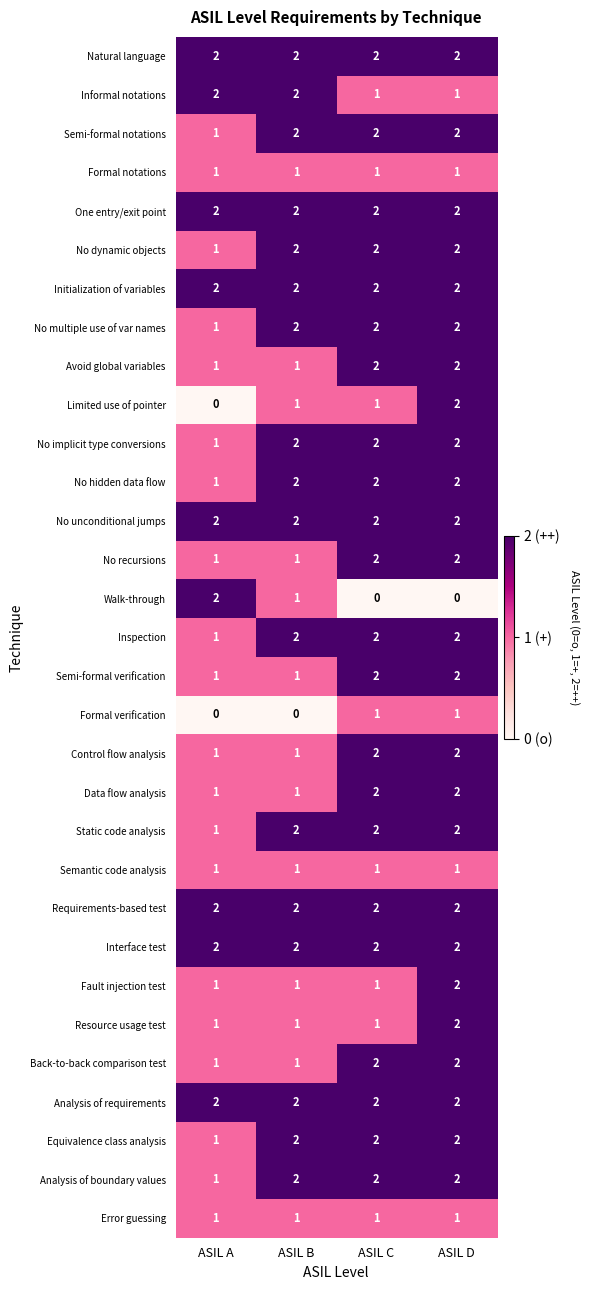

The No implicit type conversions series shows 2 at ASIL C. True or false?

True